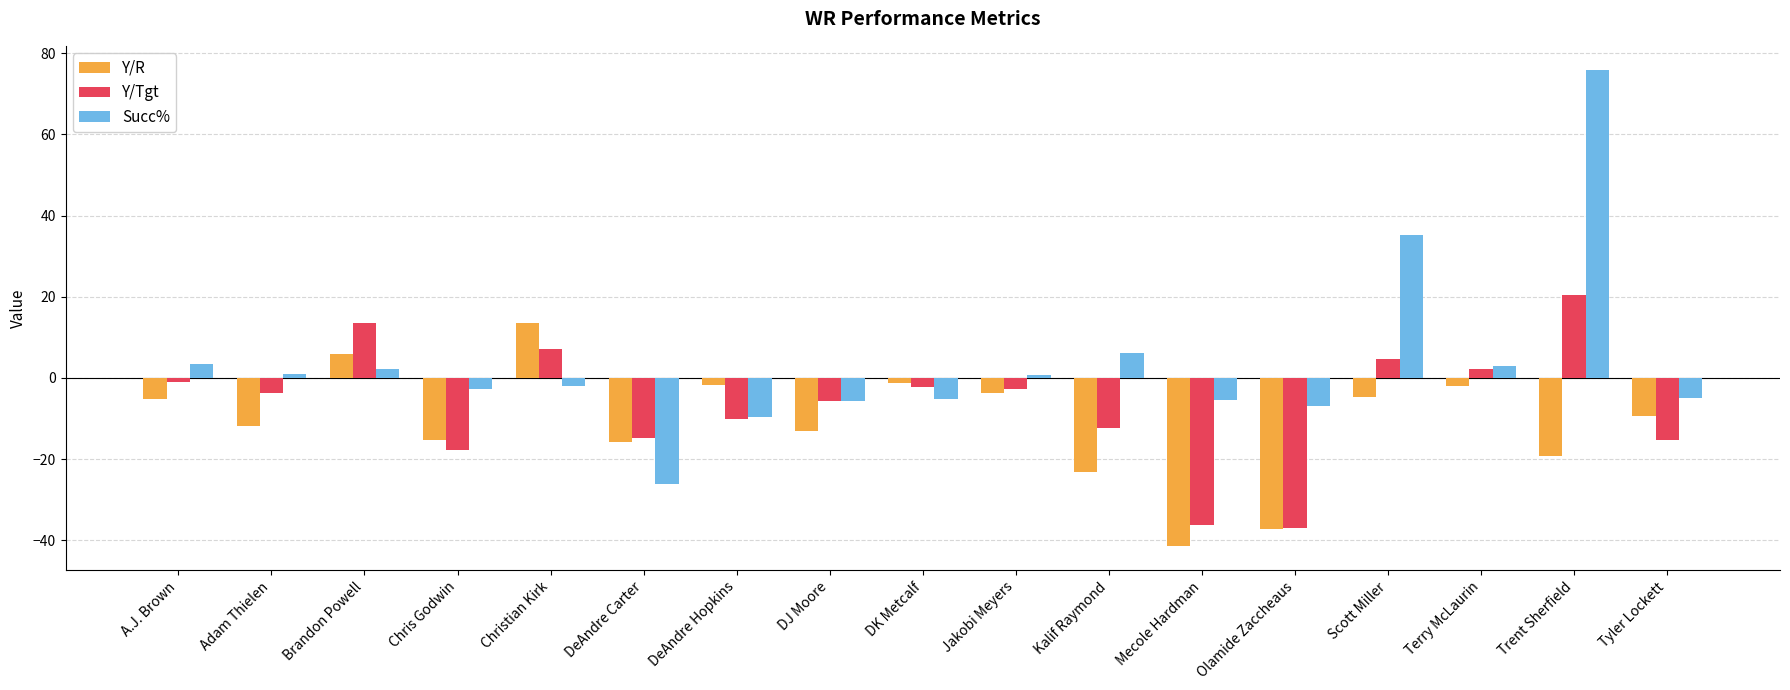

Which series has the largest range (max minus min)?

Succ%